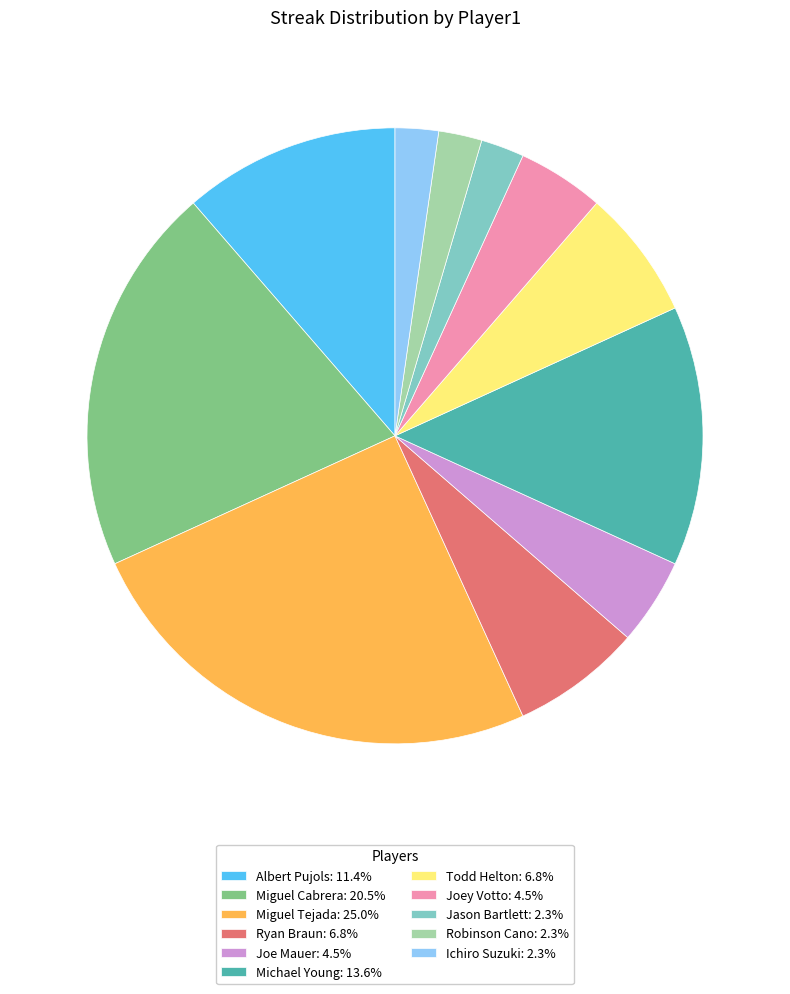

Does Robinson Cano account for over 50% of the chart?

No